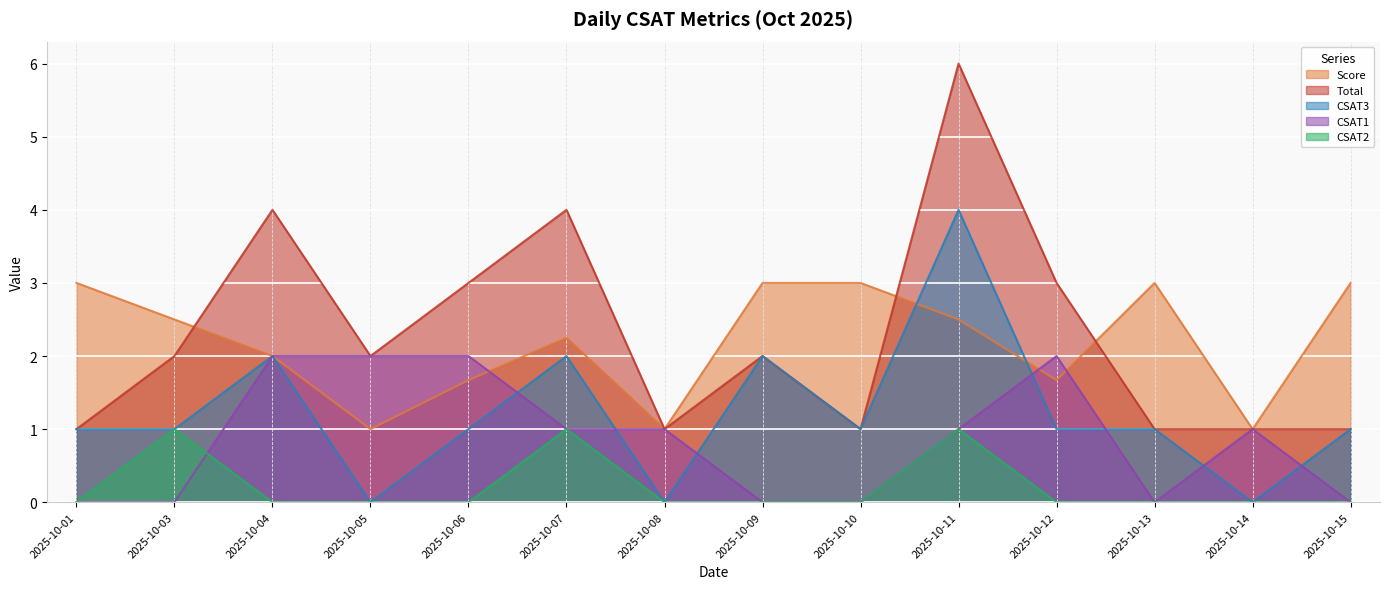

What is the difference between the Total values at 2025-10-12 and 2025-10-14?

2.0